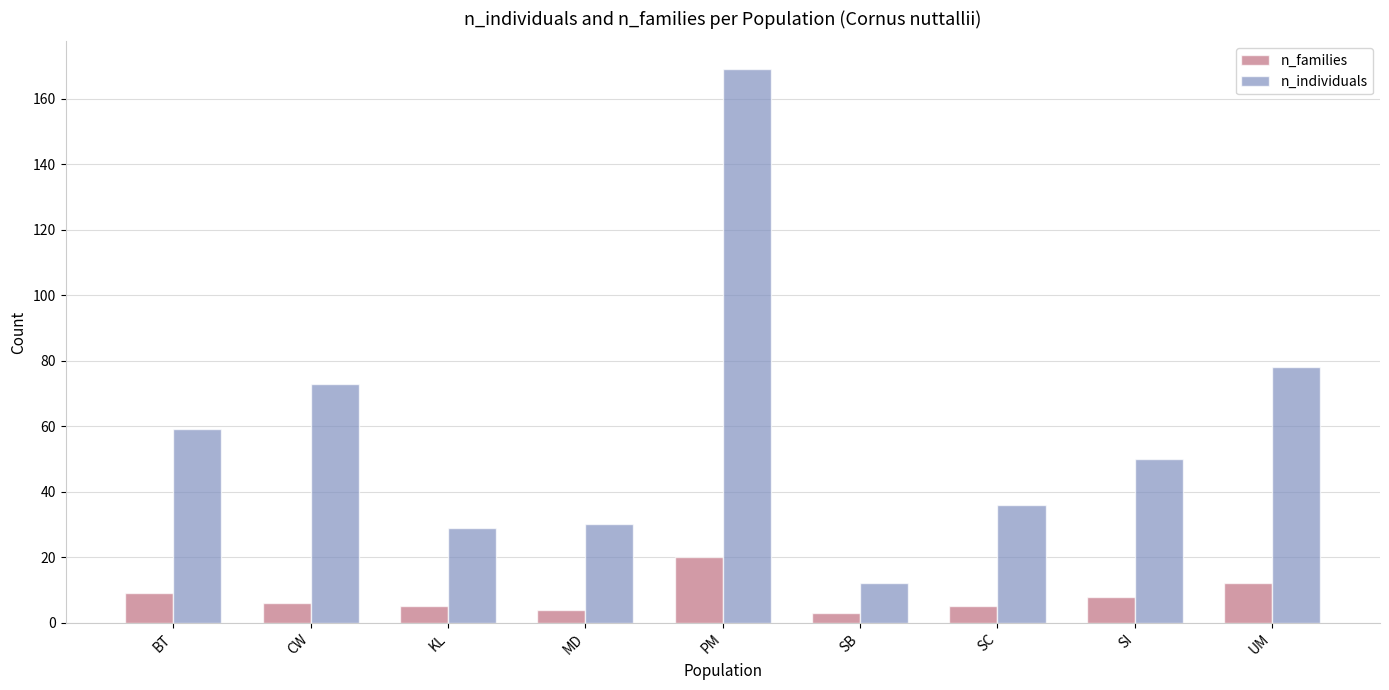

What is the spread (max minus min) of values at SI?

42